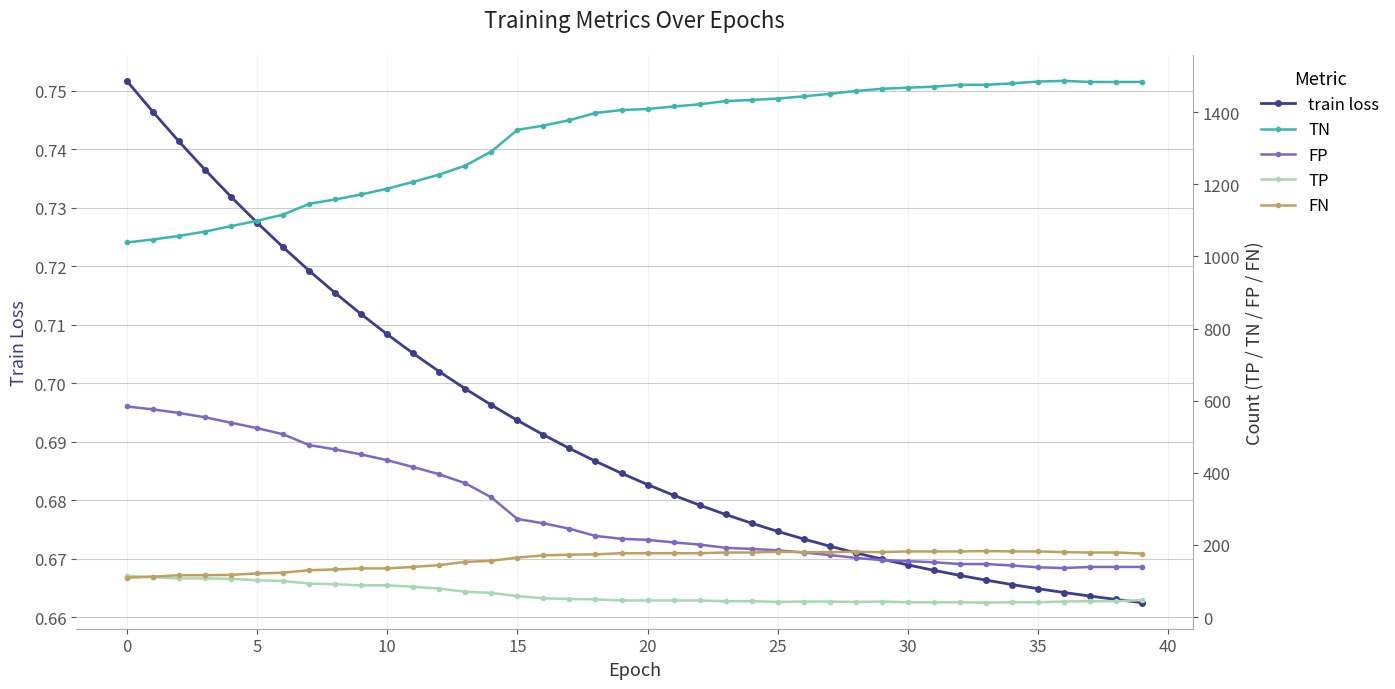

In FN, how many points are higher than both neighbors (excluding endpoints)?

3